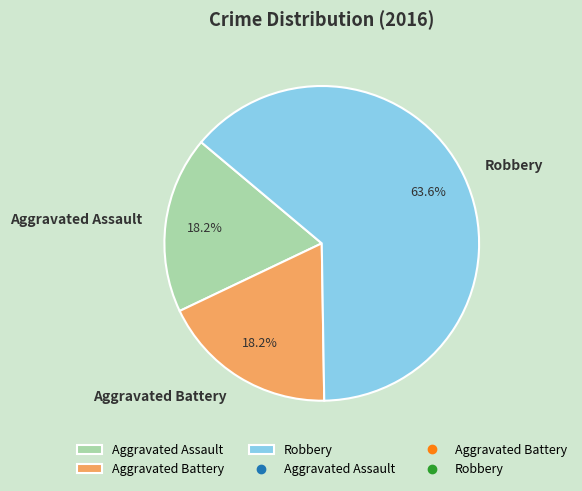

To the nearest percent, what is the combined percentage of Aggravated Assault and Aggravated Battery?

36%